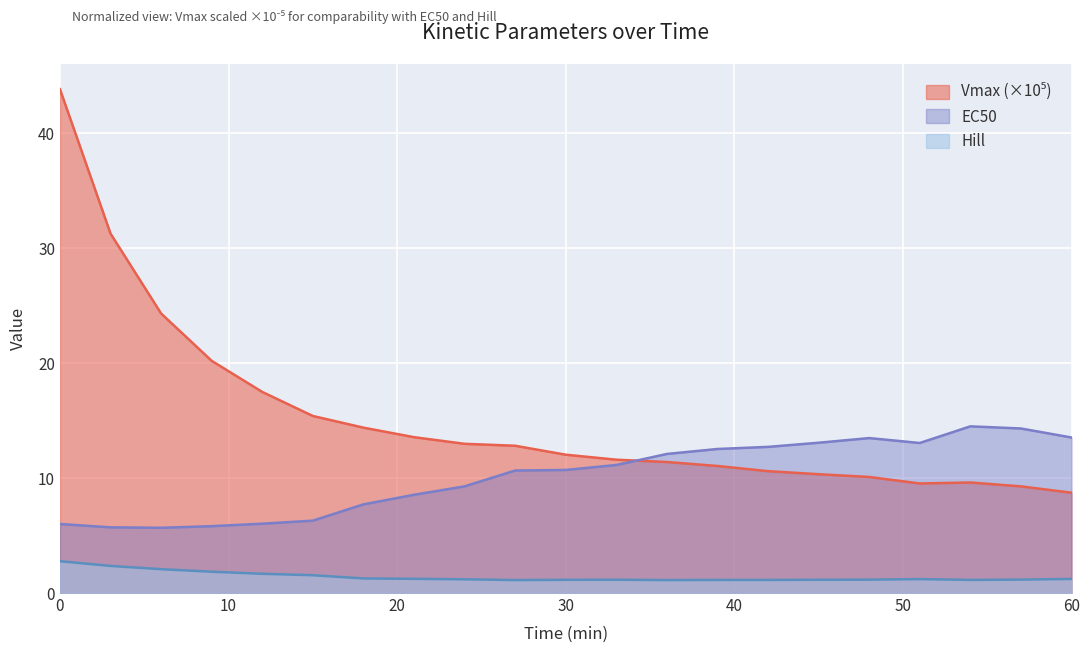

In EC50, how many points are higher than both neighbors (excluding endpoints)?

2